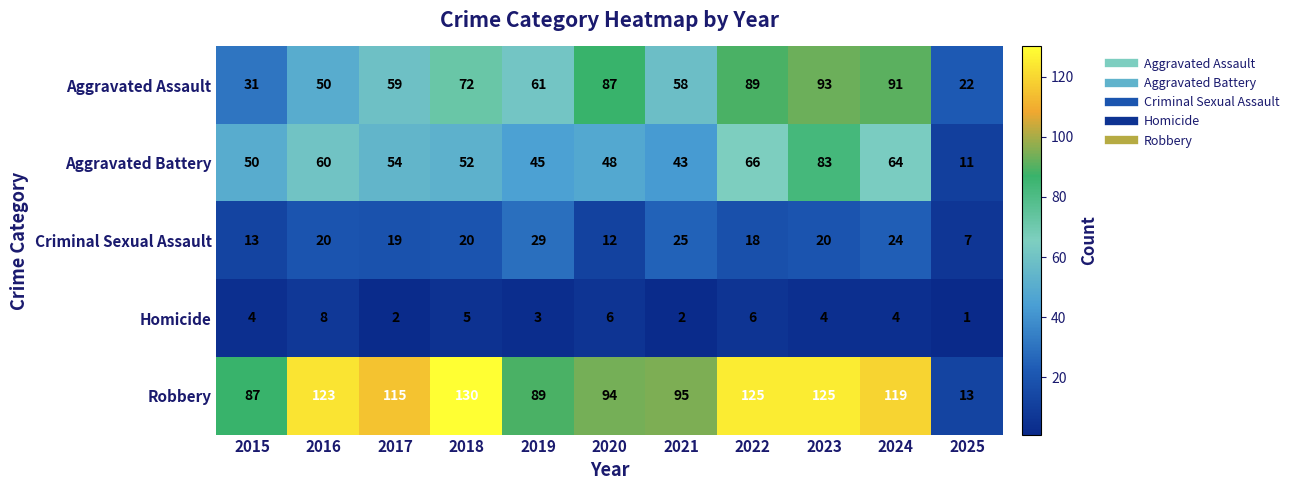

Which label corresponds to the largest value in the chart?

2018